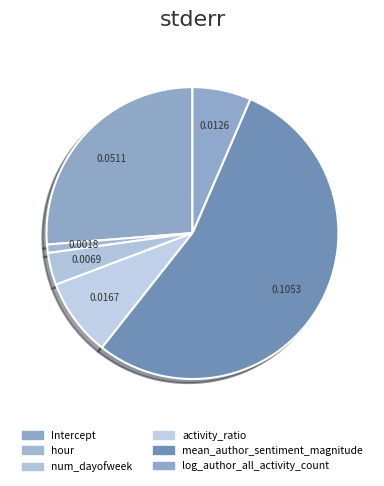

What percentage is the num_dayofweek slice, to the nearest percent?

4%